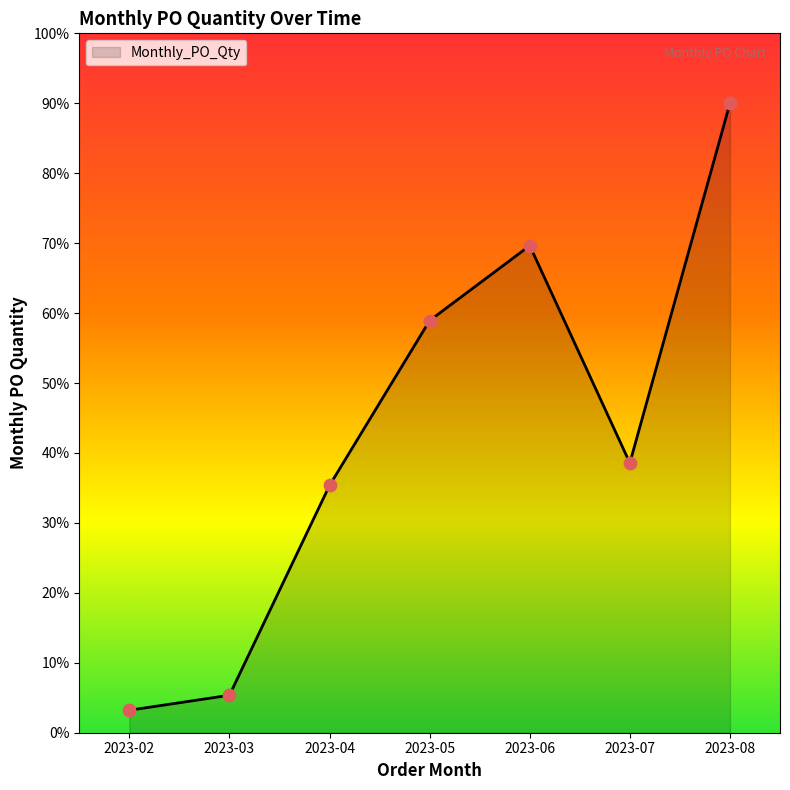

What is the change in value from 2023-02 to 2023-06?

+66.4